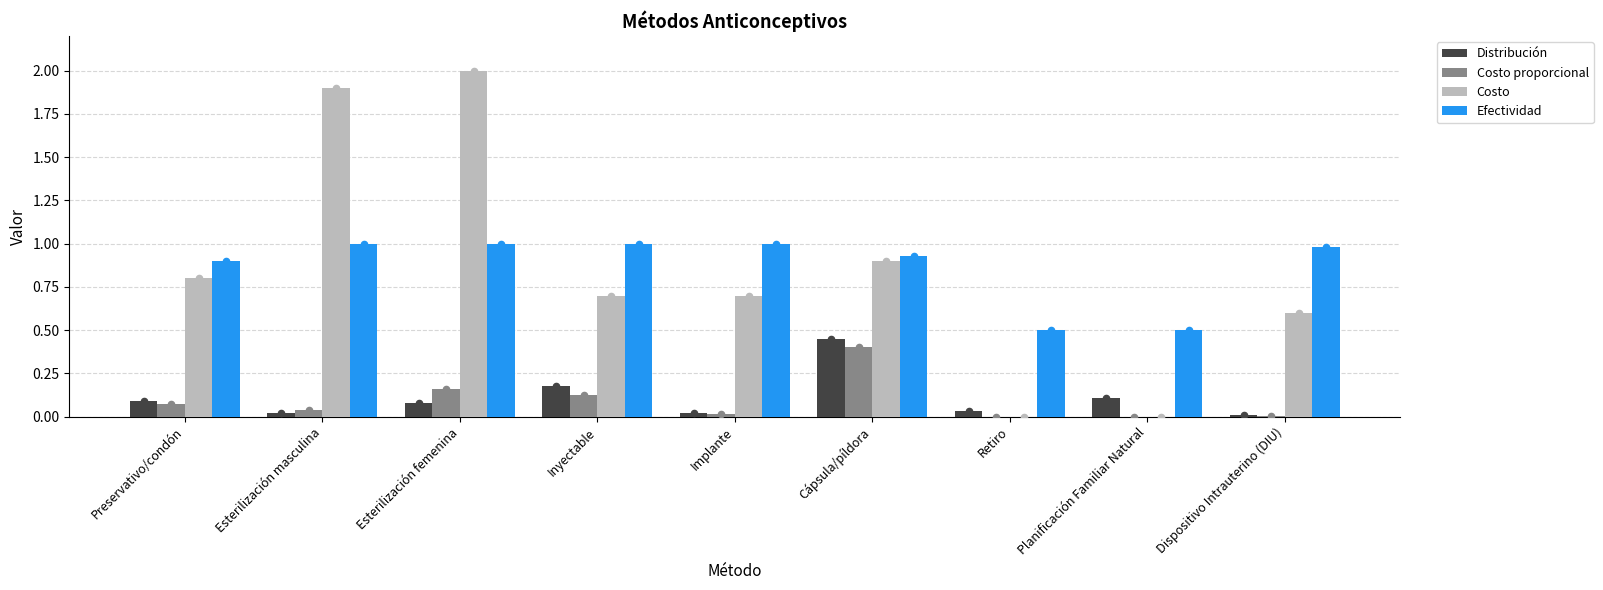

Which series contains the highest Y value?

Costo